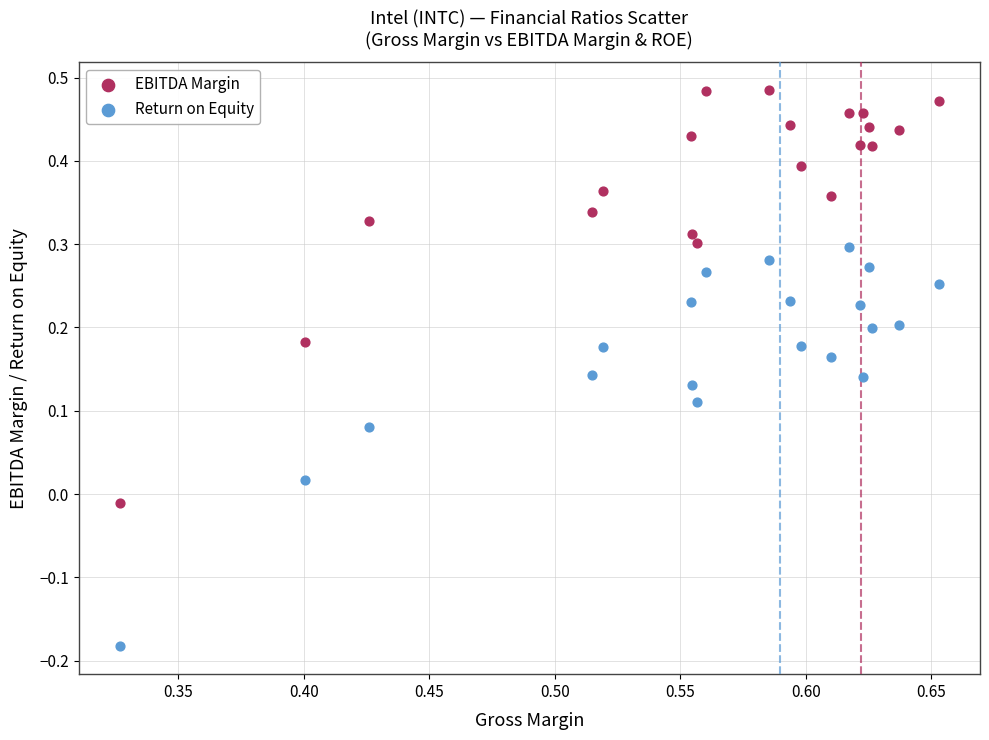

Across all data points, what is the range of Y values (max minus min)?

0.7